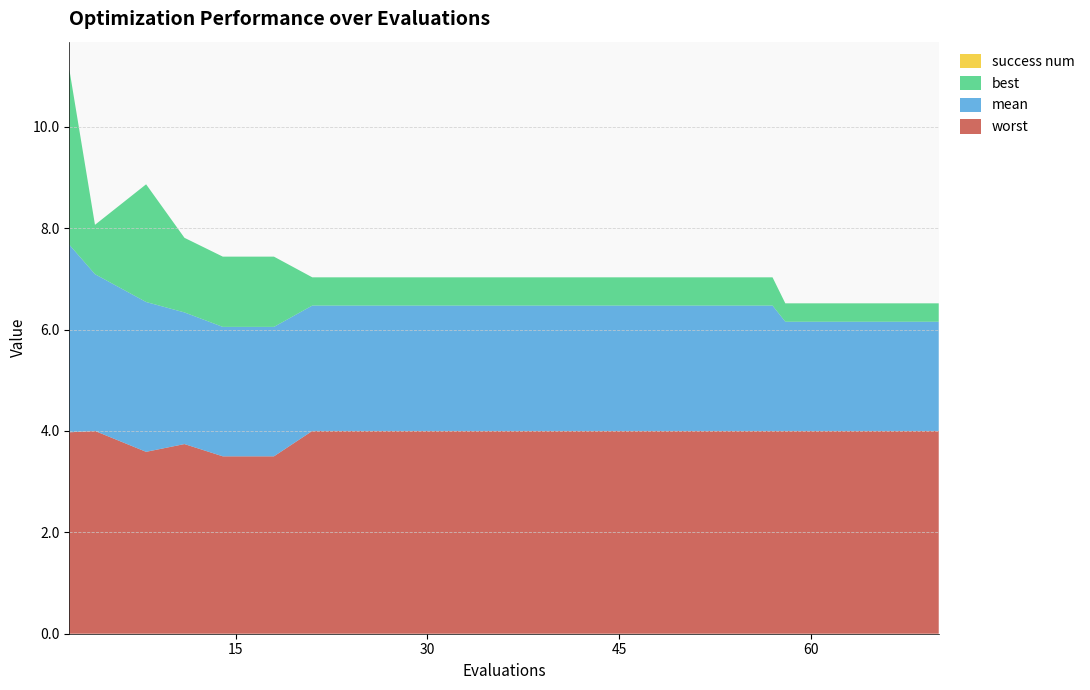

Reading right to left, list all the values displayed in this chart.

mean: 70=2.2	66=2.2	62=2.2	58=2.2	57=2.5	53=2.5	49=2.5	45=2.5	41=2.5	37=2.5	33=2.5	29=2.5	25=2.5	21=2.5	18=2.6	14=2.6	11=2.6	8=3.0	4=3.1	2=3.7
best: 70=0.4	66=0.4	62=0.4	58=0.4	57=0.6	53=0.6	49=0.6	45=0.6	41=0.6	37=0.6	33=0.6	29=0.6	25=0.6	21=0.6	18=1.4	14=1.4	11=1.5	8=2.3	4=1.0	2=3.5
worst: 70=4.0	66=4.0	62=4.0	58=4.0	57=4.0	53=4.0	49=4.0	45=4.0	41=4.0	37=4.0	33=4.0	29=4.0	25=4.0	21=4.0	18=3.5	14=3.5	11=3.7	8=3.6	4=4.0	2=4.0
success num: 70=0.0	66=0.0	62=0.0	58=0.0	57=0.0	53=0.0	49=0.0	45=0.0	41=0.0	37=0.0	33=0.0	29=0.0	25=0.0	21=0.0	18=0.0	14=0.0	11=0.0	8=0.0	4=0.0	2=0.0